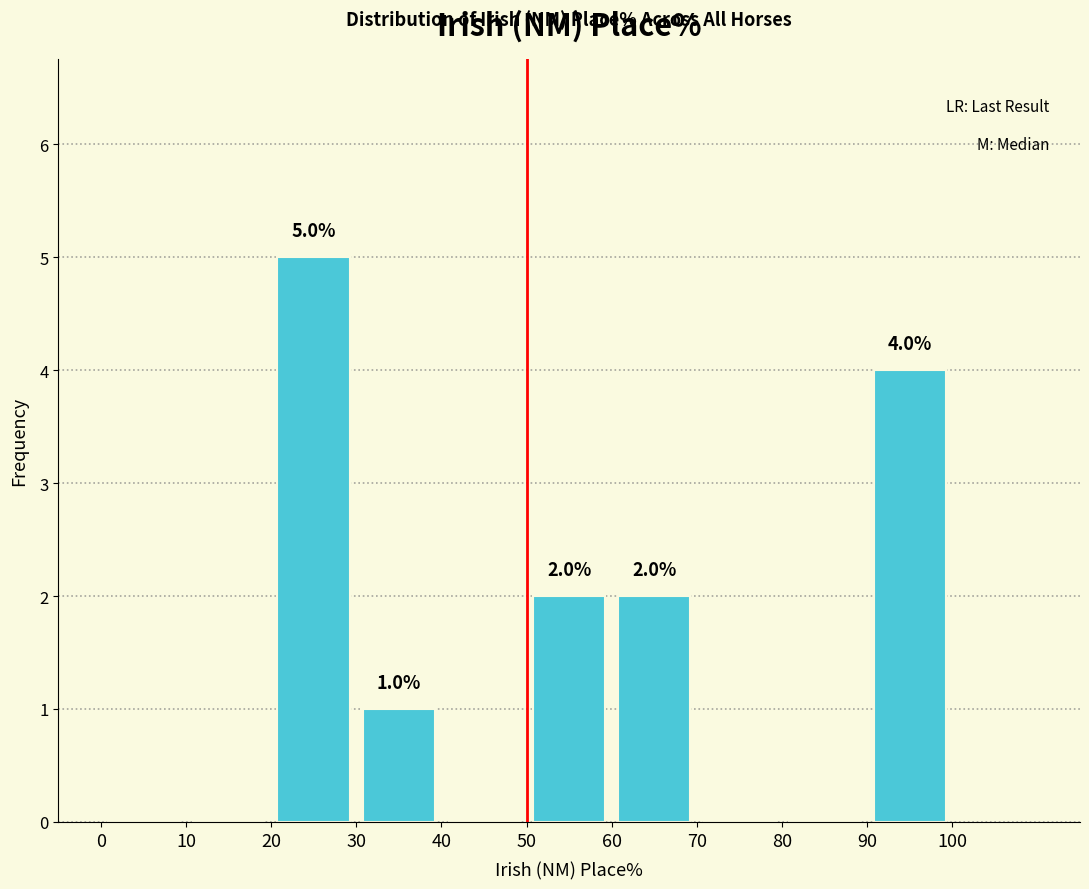

Over which range of the x-axis is the bar tallest?

20 to 30